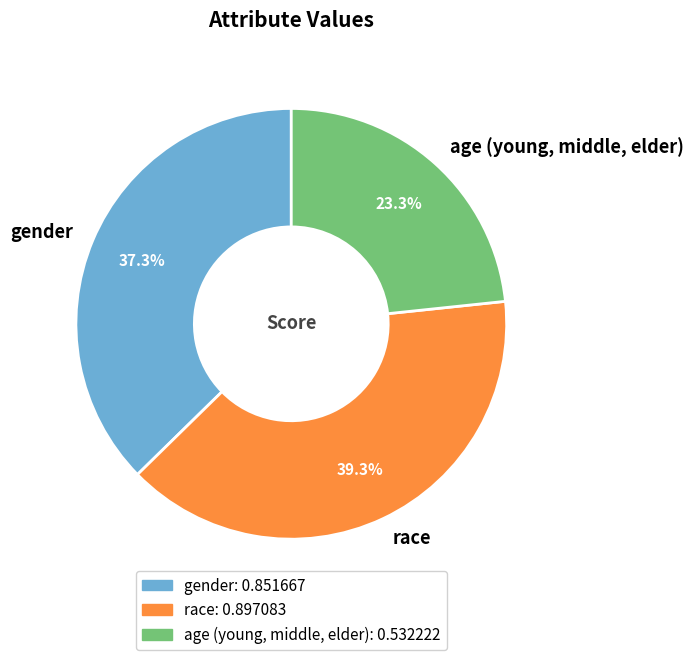

To the nearest percent, what is the difference between the largest and smallest slice percentages?

16%